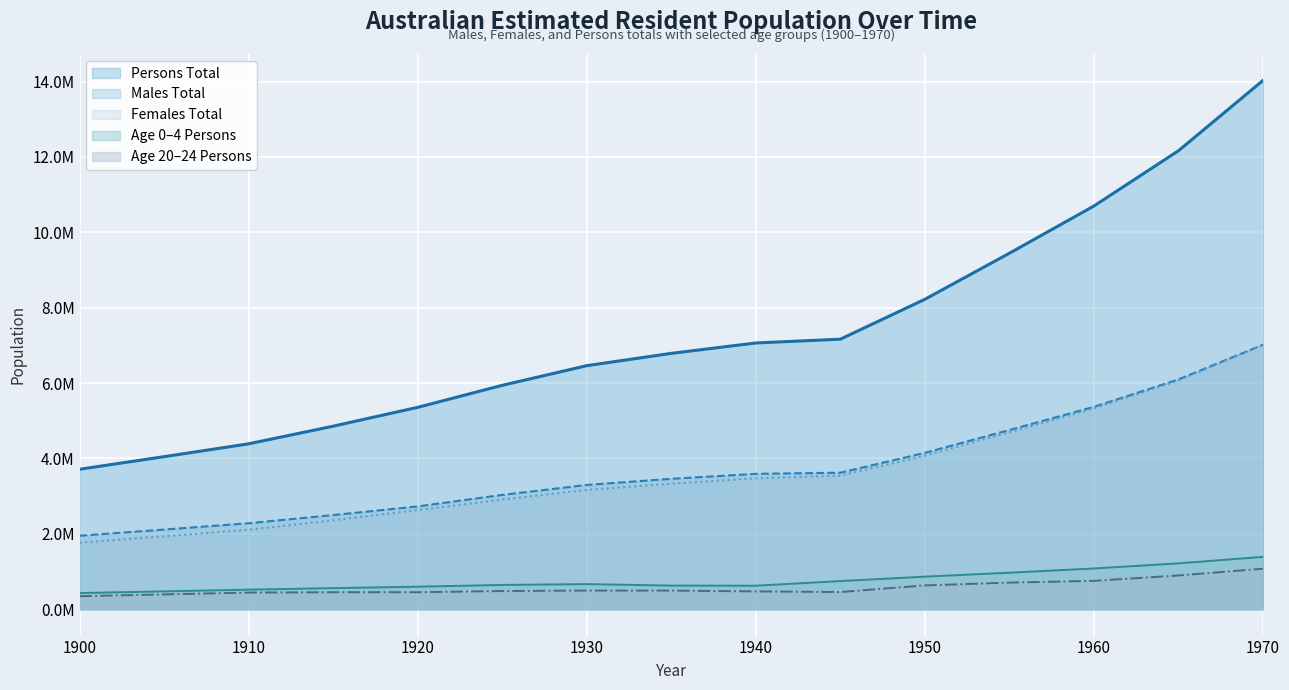

Does the chart display data point markers on the line(s)?

No